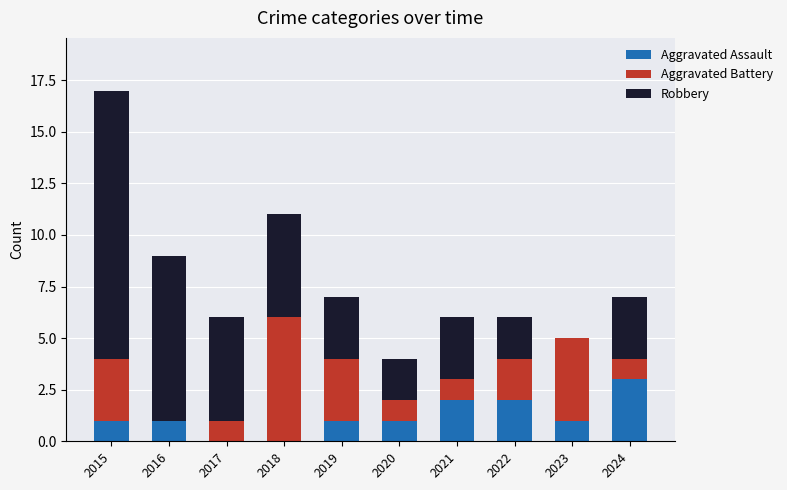

What is the maximum value for Aggravated Assault?

3